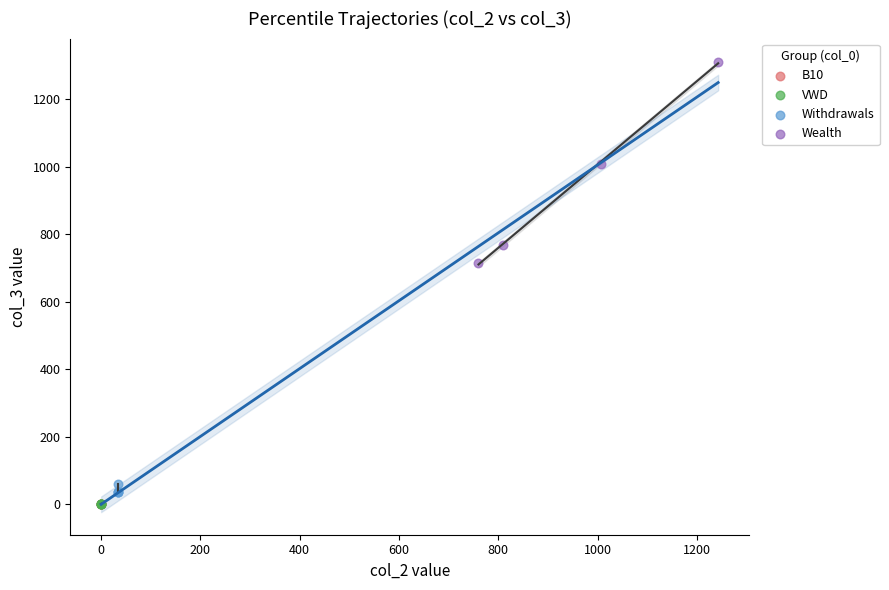

Which series contains the highest Y value?

Wealth